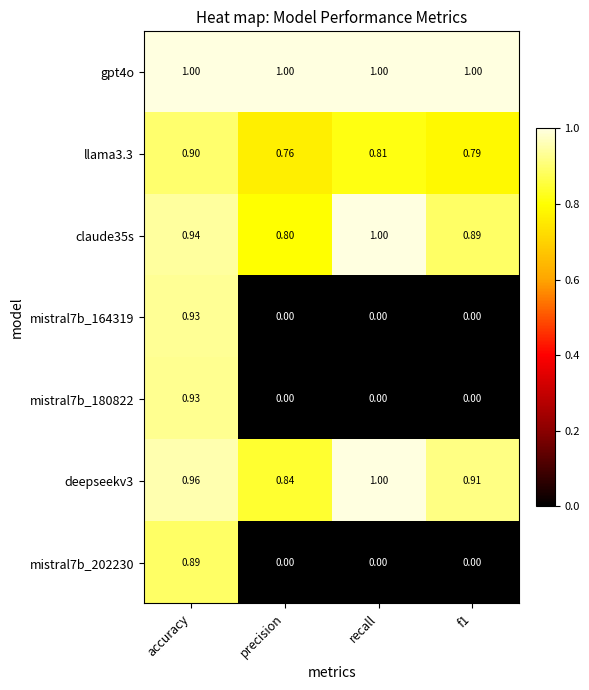

Which category has the highest value in the mistral7b_164319 series?

accuracy